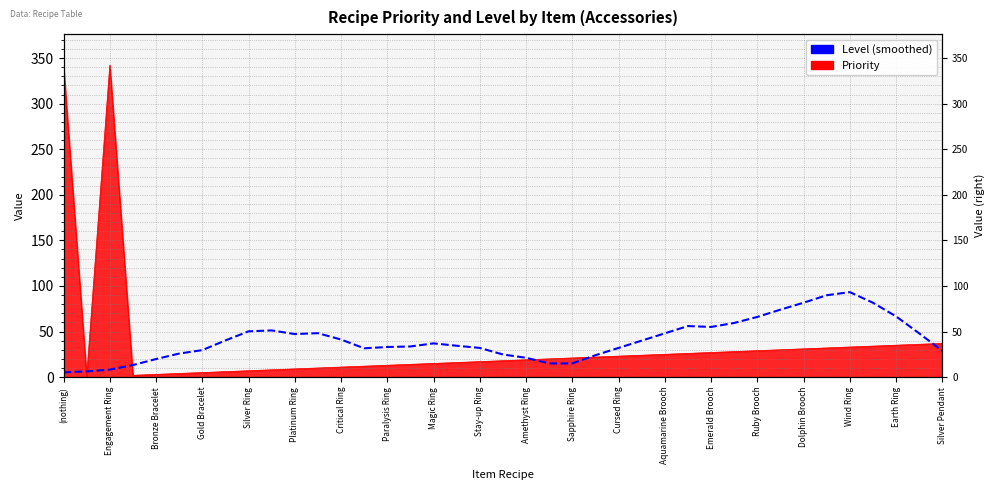

The value at Ruby Brooch is 15.2. True or false?

False